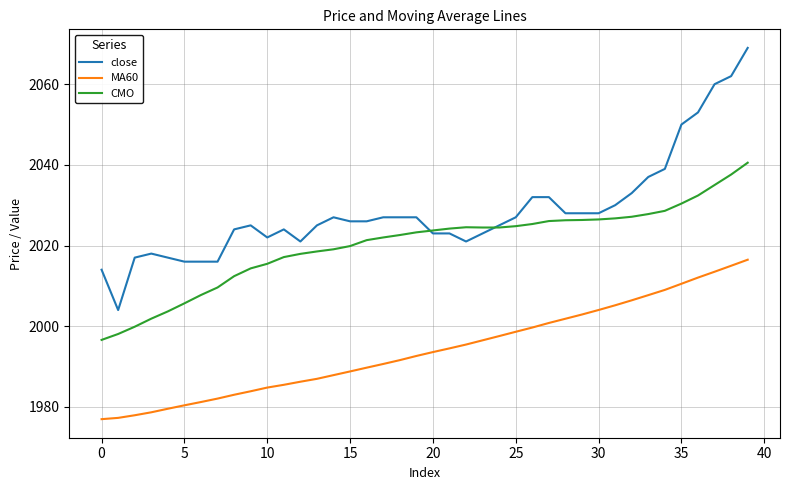

What is the minimum value for CMO?

1996.6